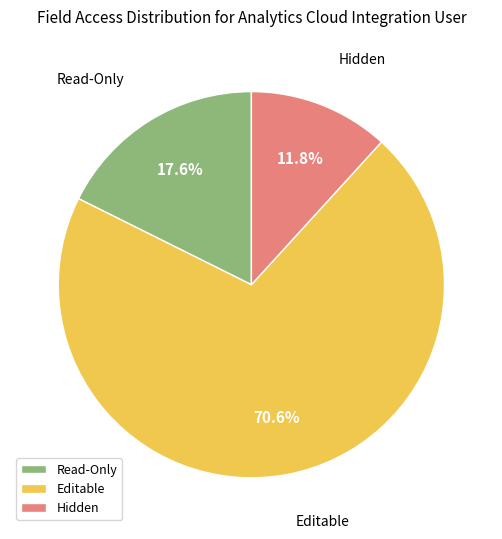

What percentage is the Hidden slice, to the nearest percent?

12%